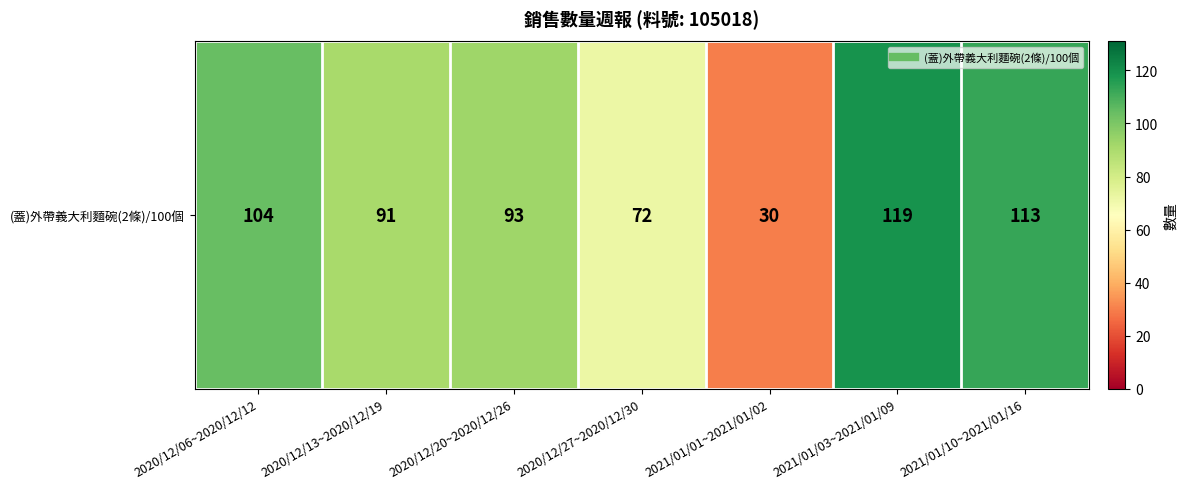

True or false: the data shows 132 at 2020/12/20~2020/12/26.

False